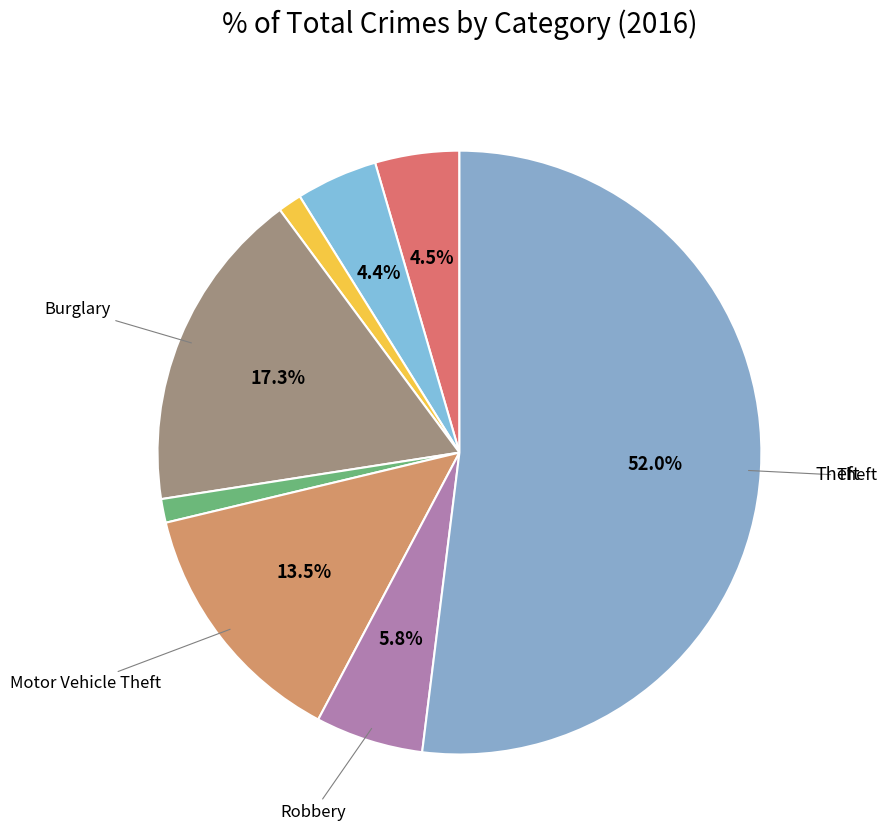

Count the number of slices in the pie.

8